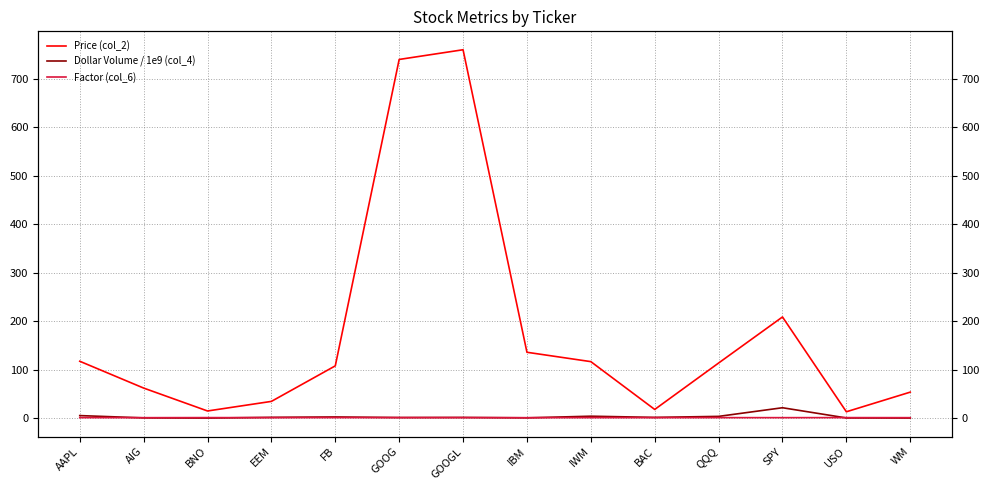

What is the sum of all Factor (col_6) values?

13.0